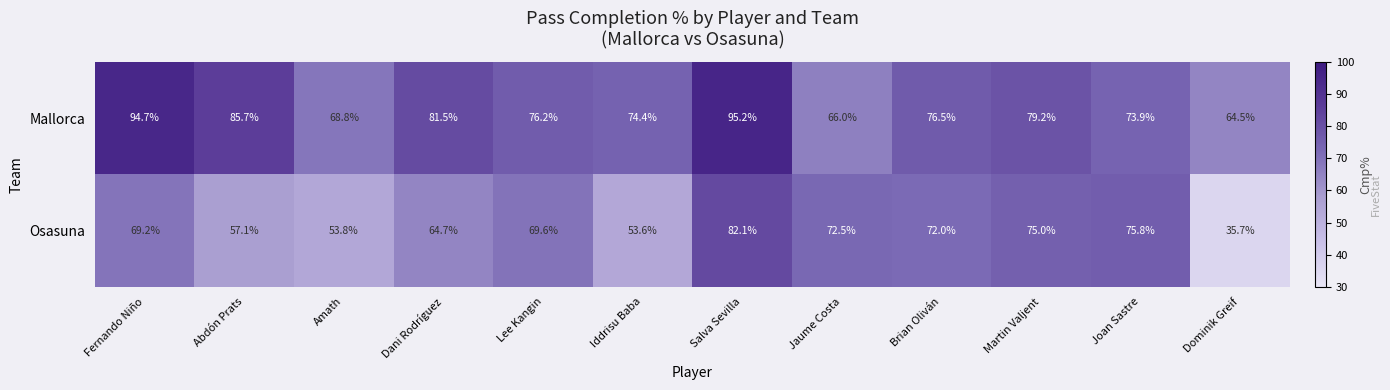

Which series has the widest spread of values?

Osasuna